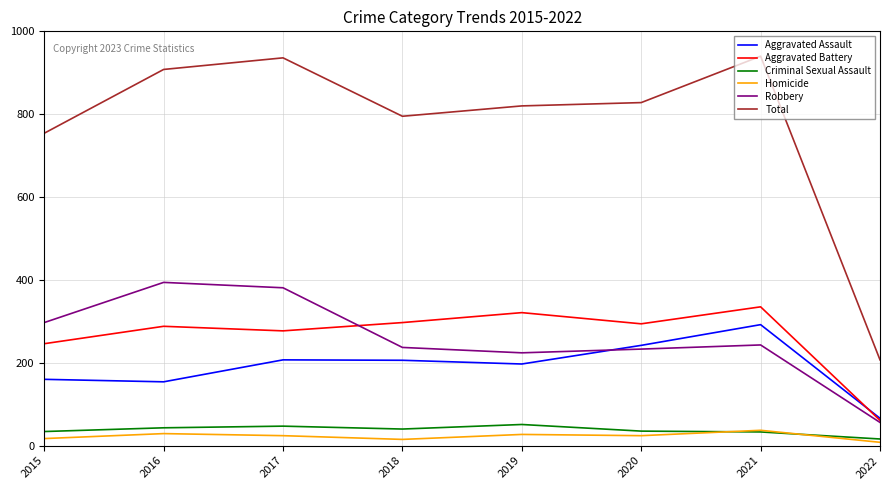

Is the value of Homicide at 2018 greater than the value of Robbery at 2018?

No